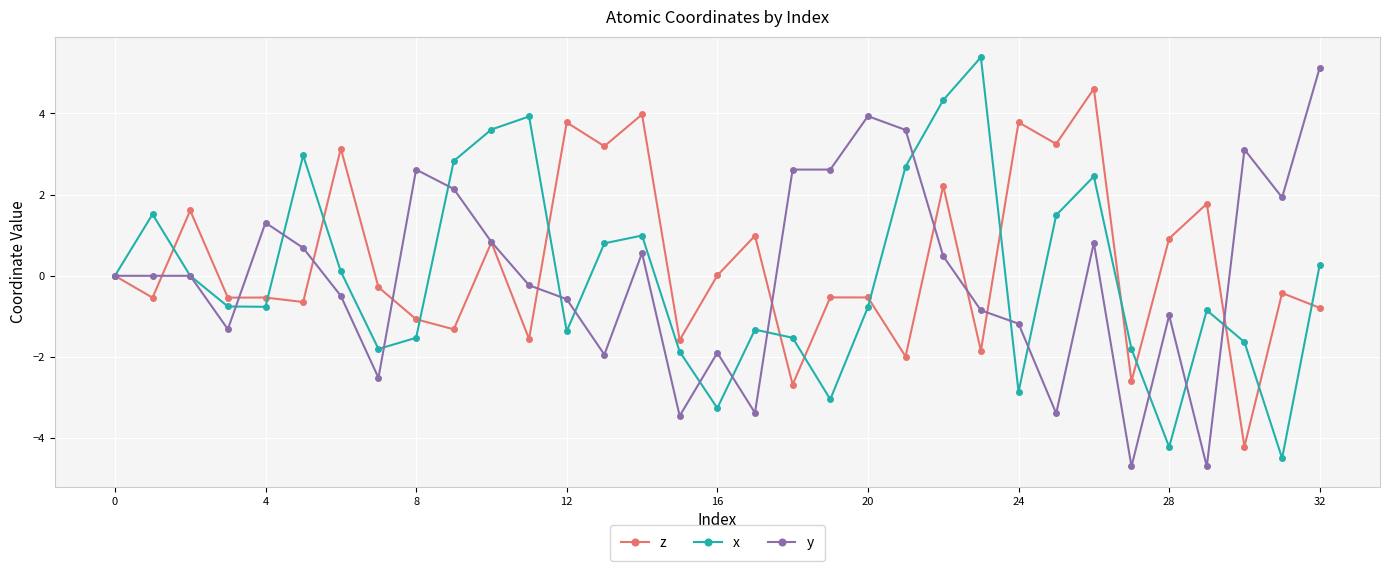

True or false: z has more than 1 points higher than both neighbors.

True